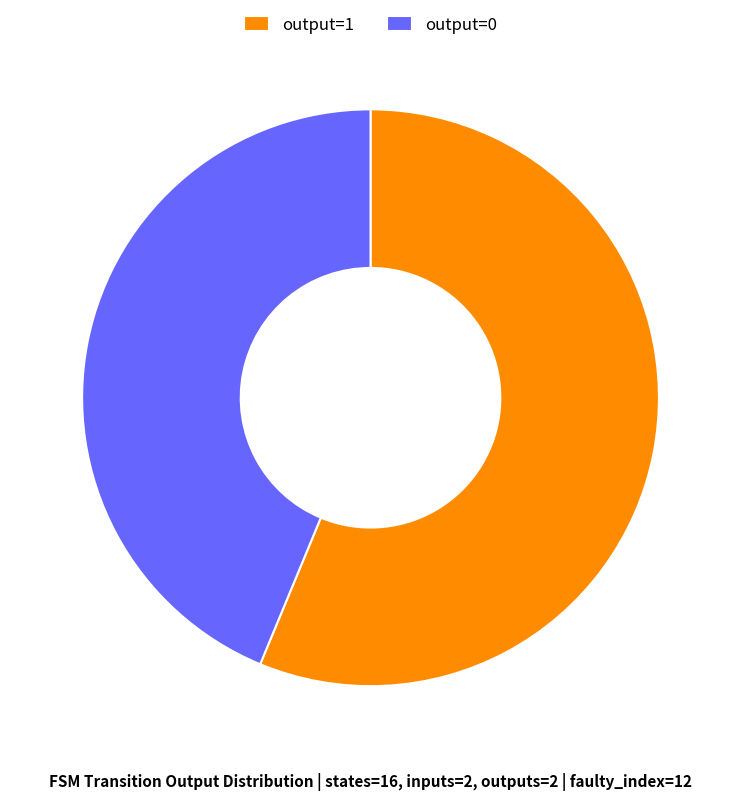

Is it true that output=0 is 44% of the pie?

True